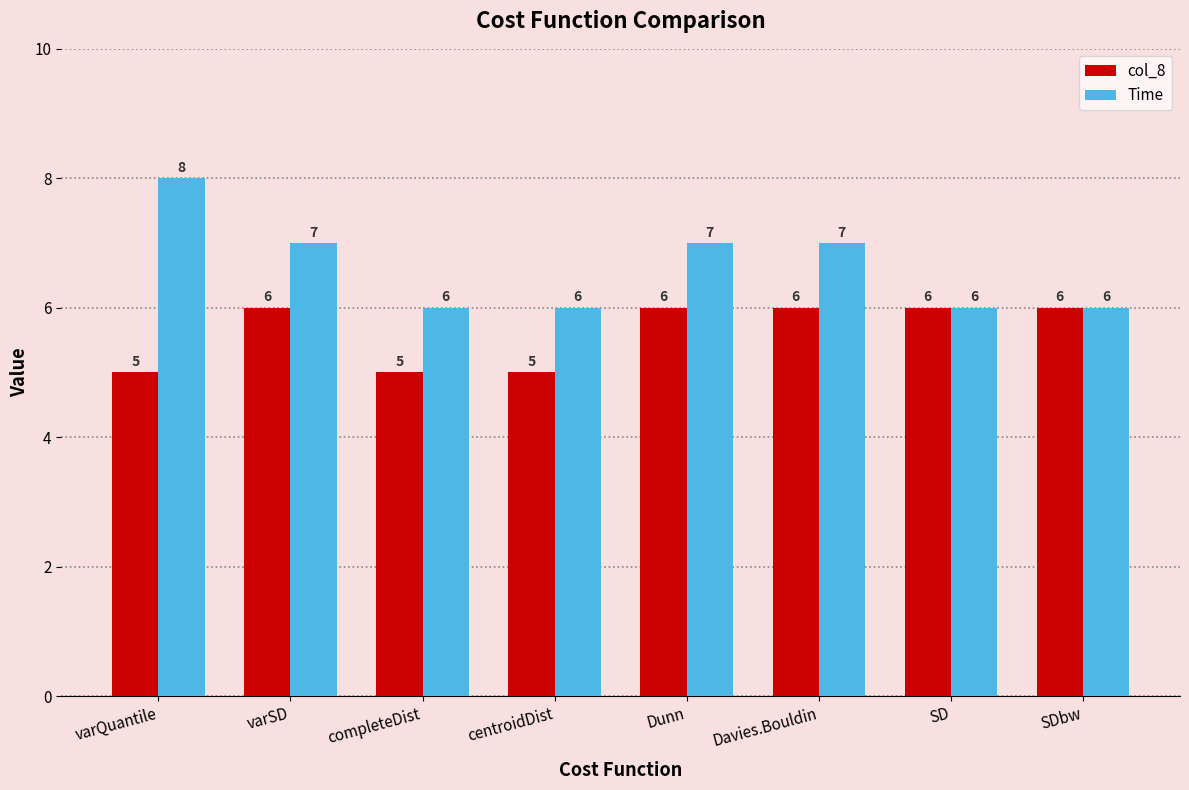

What position from the left is Dunn?

5